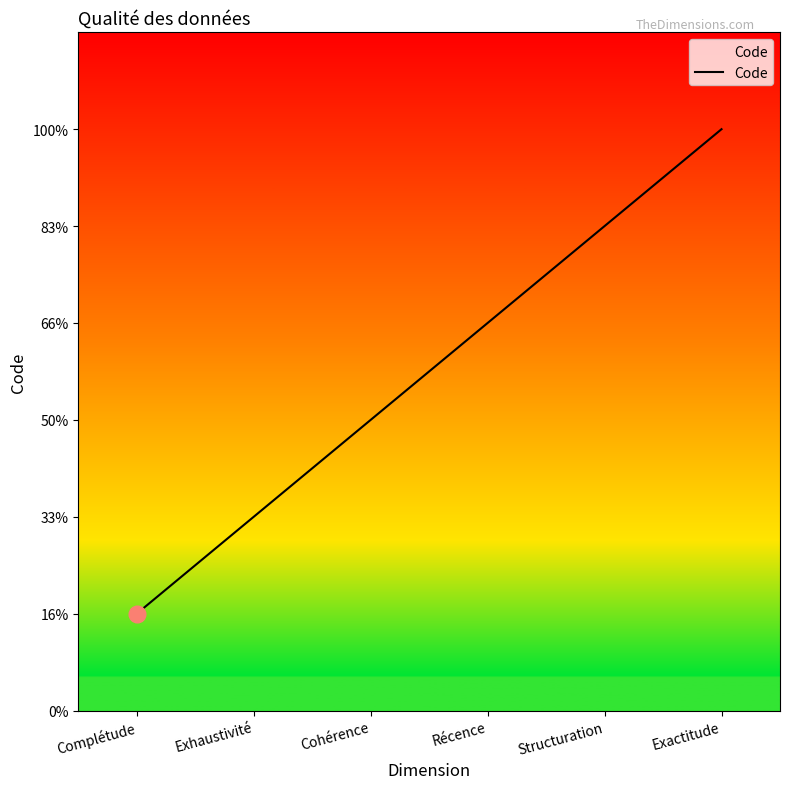

Does the chart display data point markers on the line(s)?

No